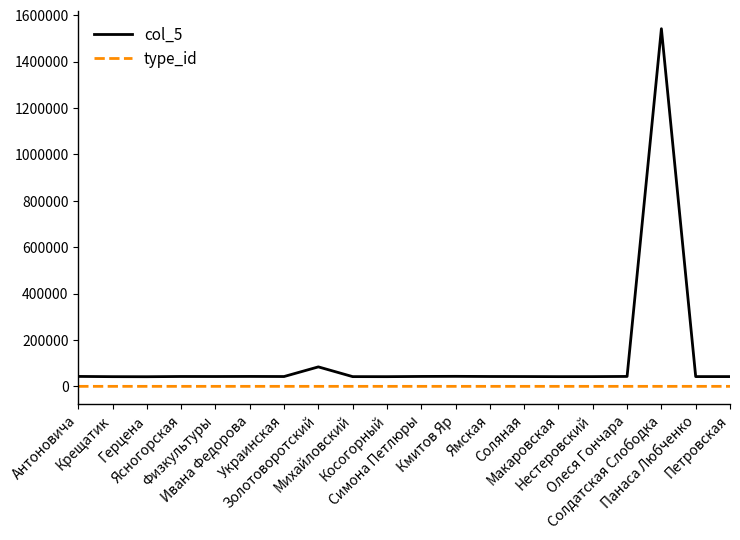

Rank the series by their average value, from lowest to highest.

type_id, col_5